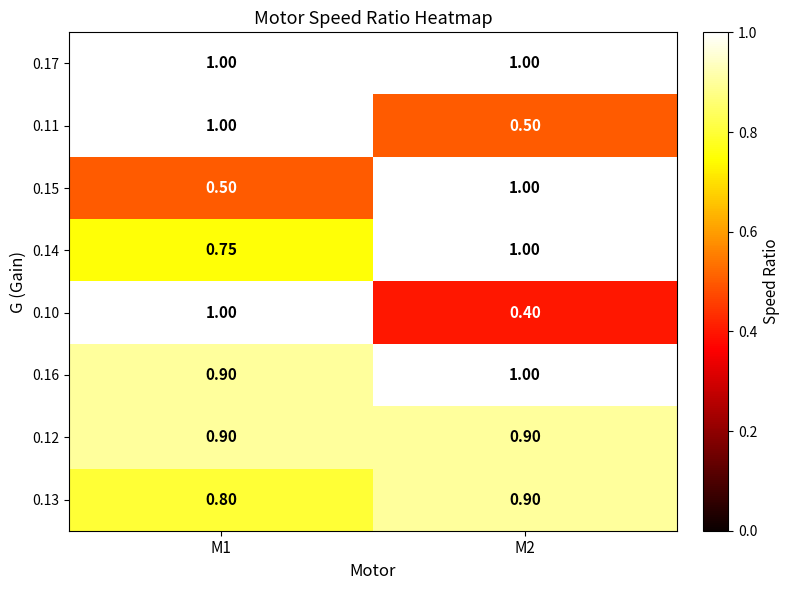

Is the value of 0.16 at M1 greater than the value of 0.10 at M1?

No